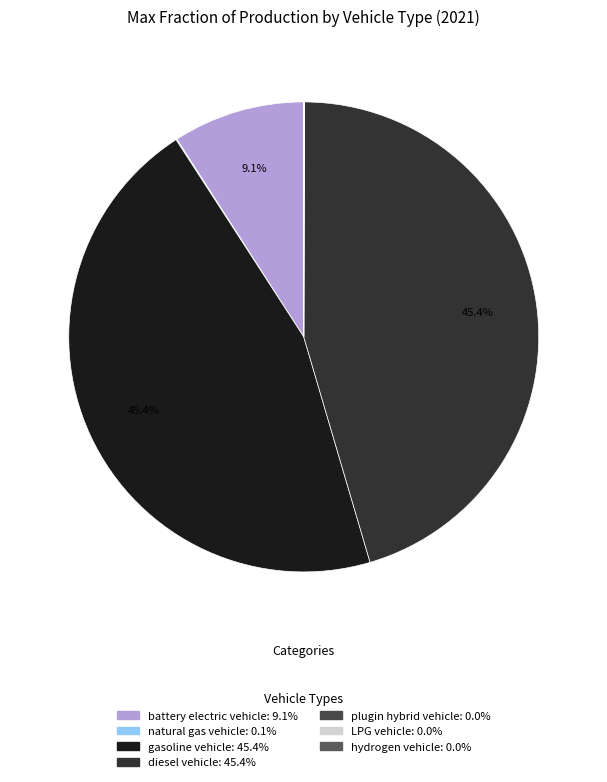

How much of the chart is everything except plugin hybrid vehicle?

100.0%